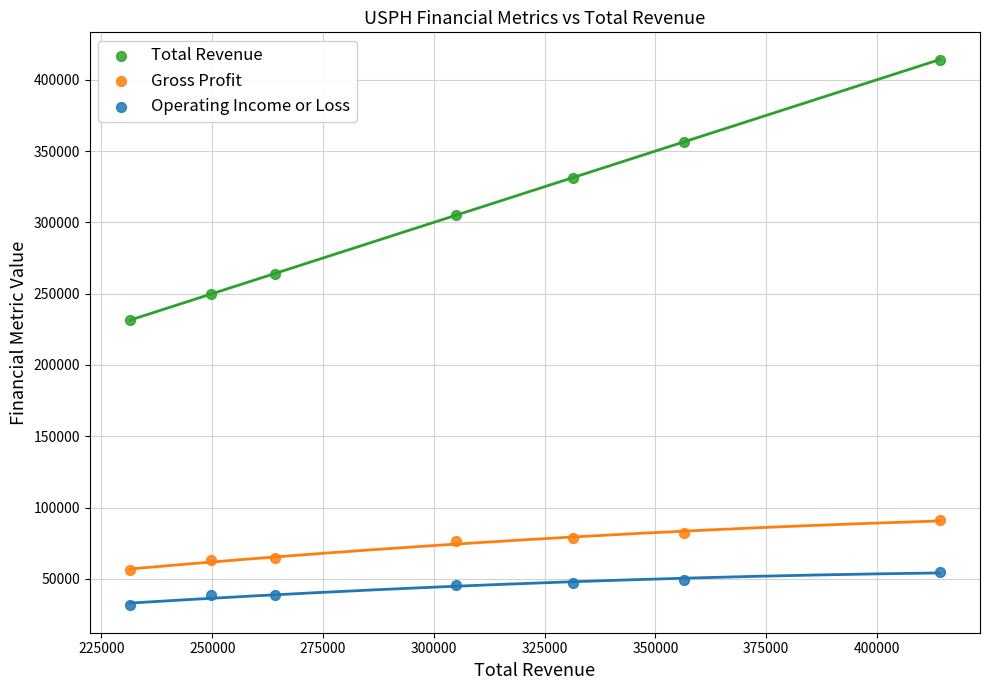

Which series reaches the minimum Y coordinate?

Operating Income or Loss